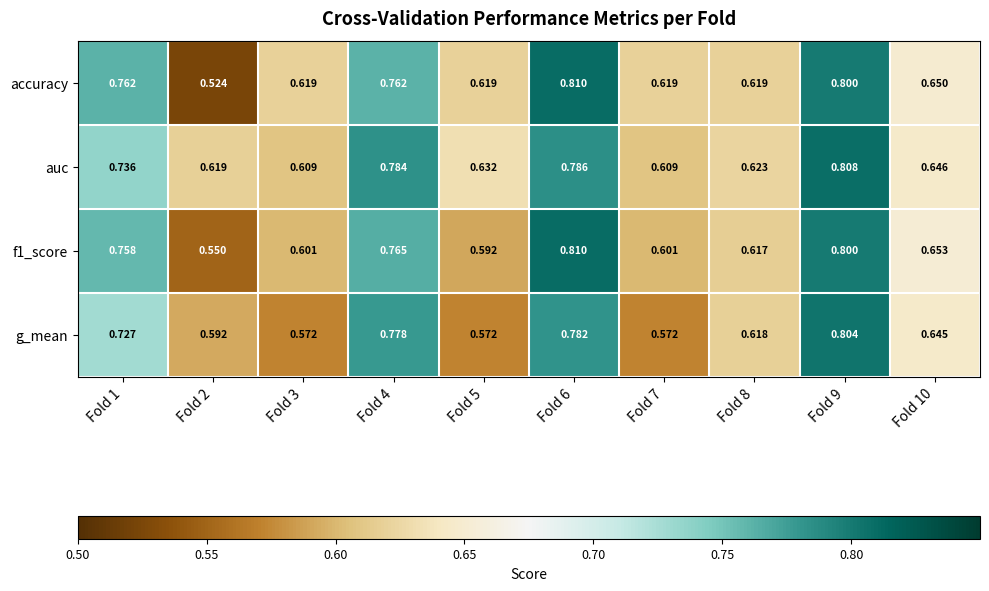

Rank the series at Fold 1 from highest to lowest value.

accuracy, f1_score, auc, g_mean